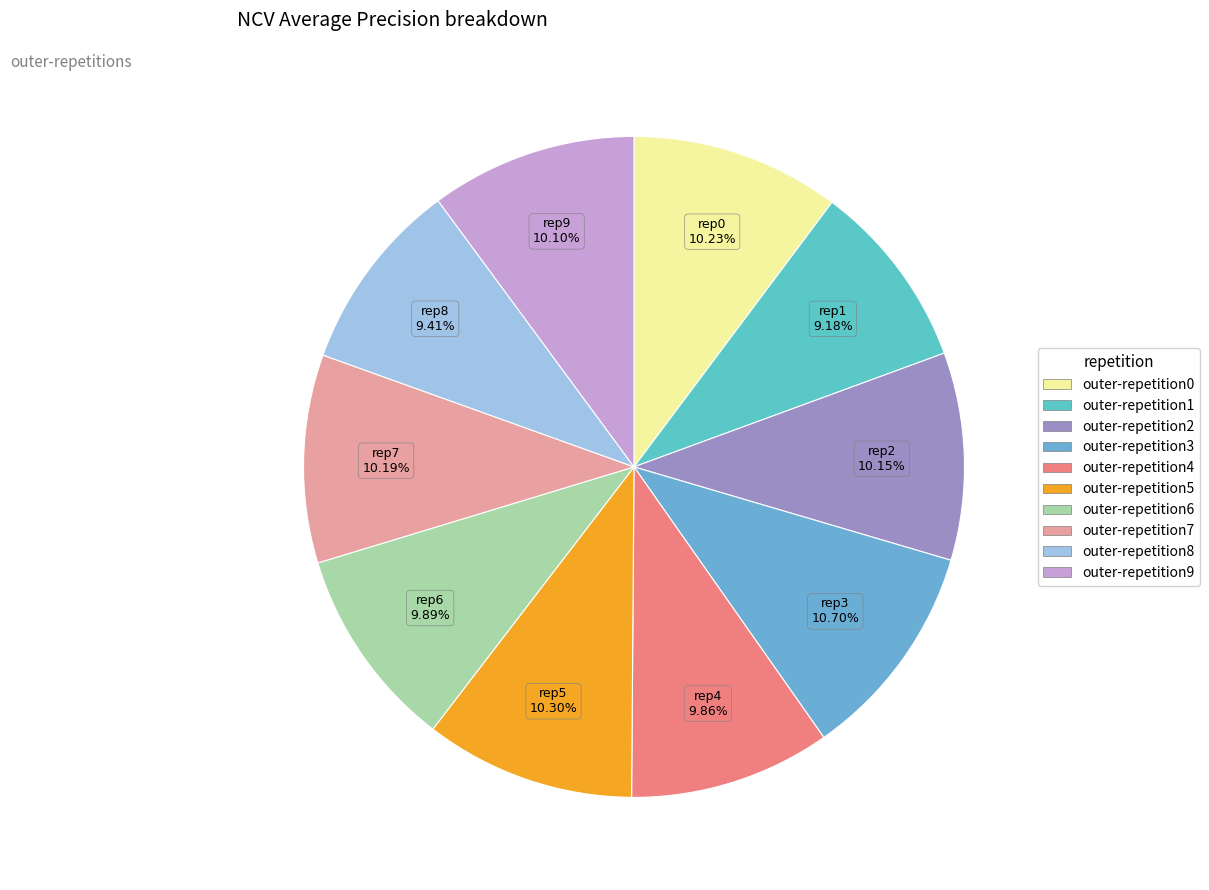

To the nearest percent, what is the difference between the outer-repetition3 and outer-repetition8 slice percentages?

1%